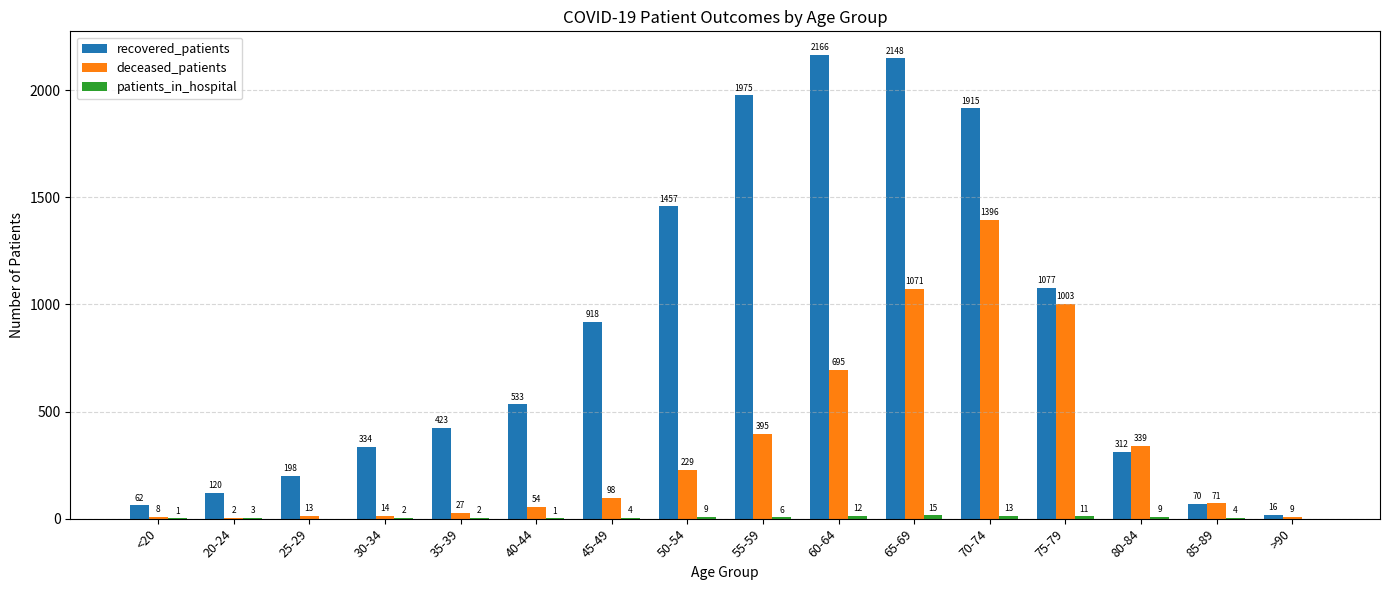

True or false: deceased_patients has a value of 669 at 70-74.

False